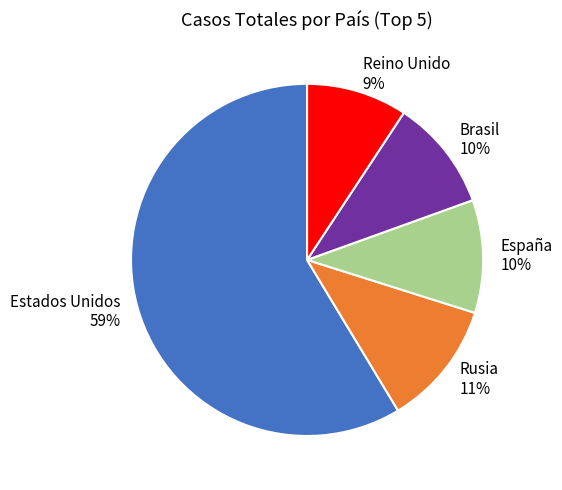

To the nearest percent, what percentage of the pie is Brasil?

10%